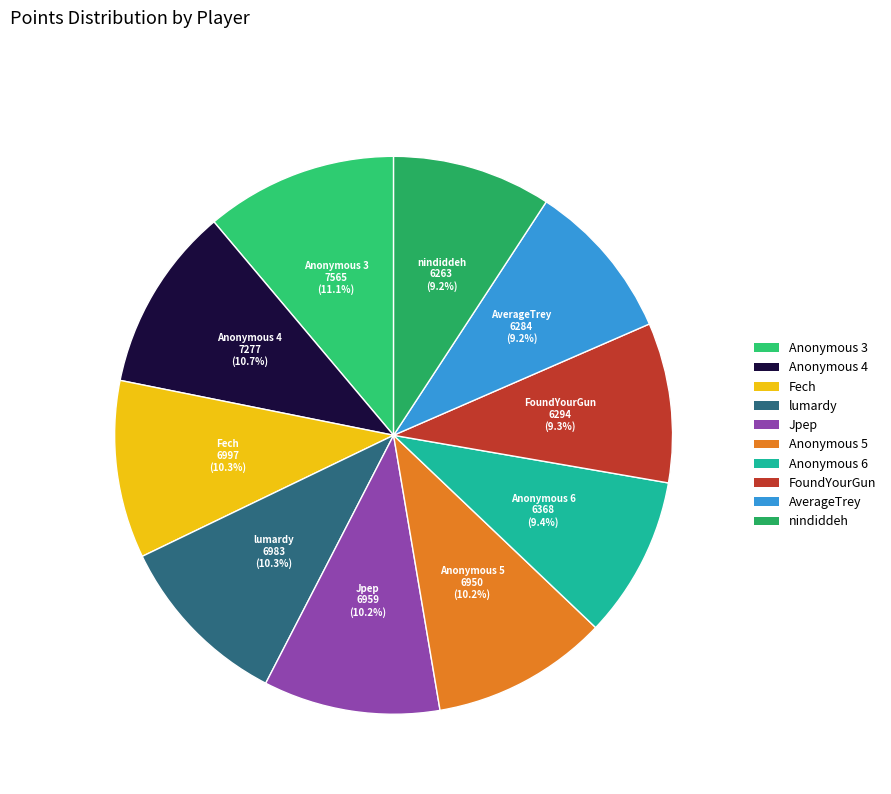

Count the number of slices in the pie.

10